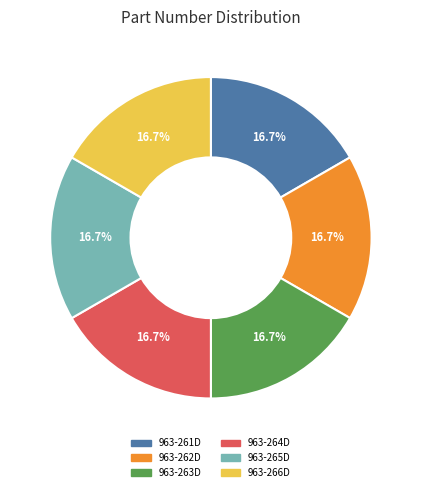

Approximately how many times larger is the value at 963-263D compared to 963-262D?

1.0